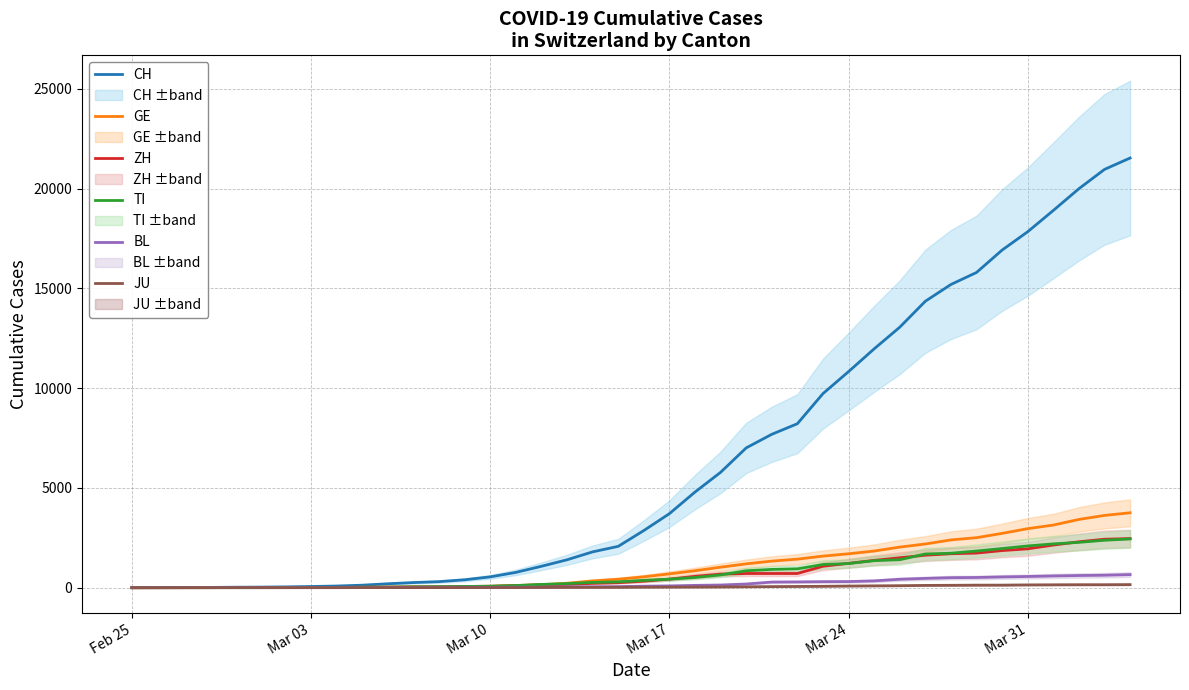

Which series has the largest total across all categories?

CH